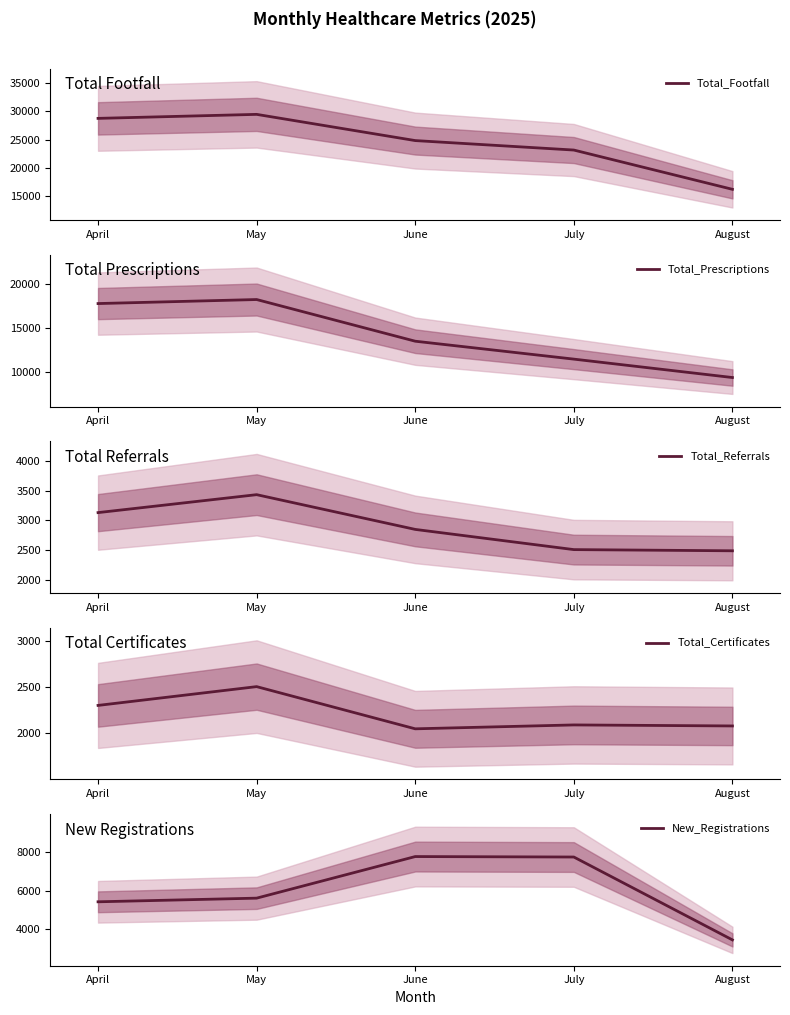

What is the maximum value for Total_Footfall?

29486